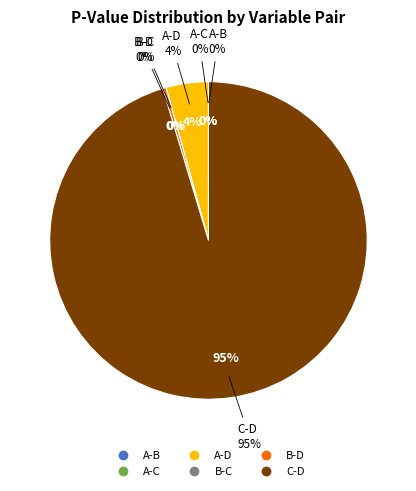

Is it true that A-B is 0% of the pie?

True